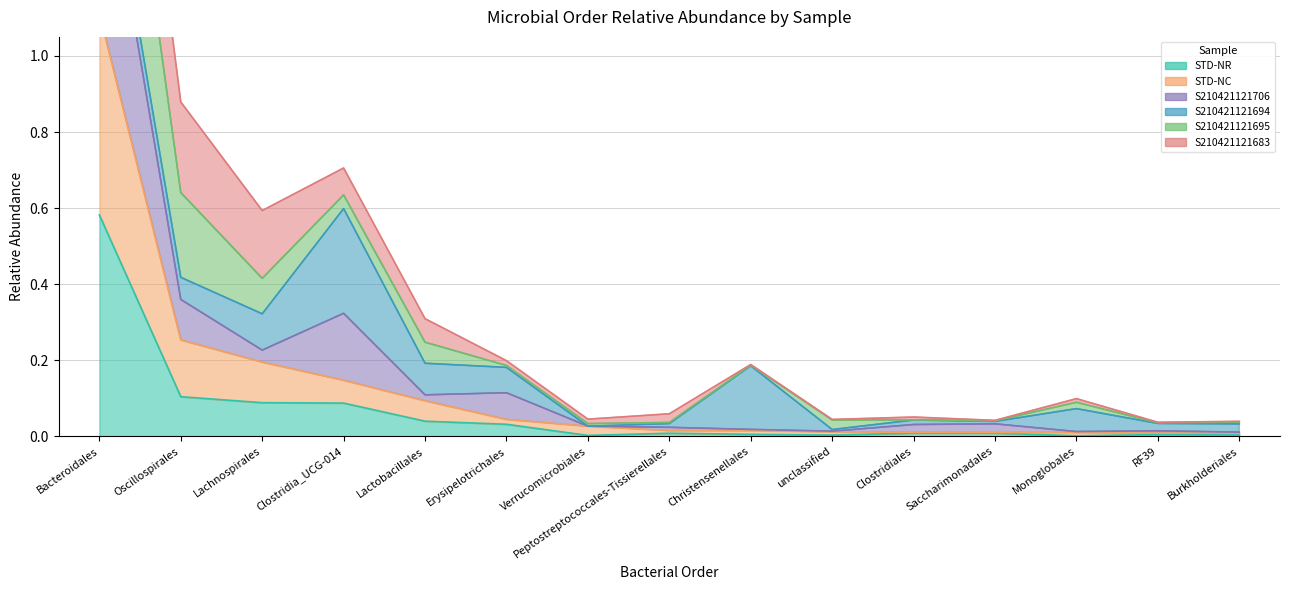

Is it true that STD-NC equals 0.0 at Saccharimonadales?

False